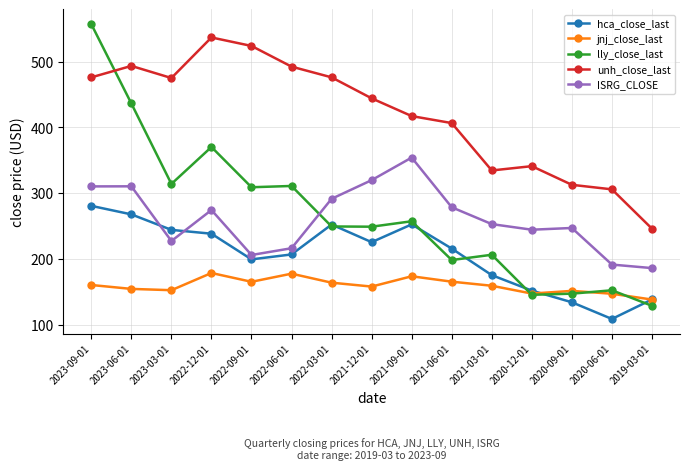

What is the difference between the second highest and minimum values in the jnj_close_last series?

39.4